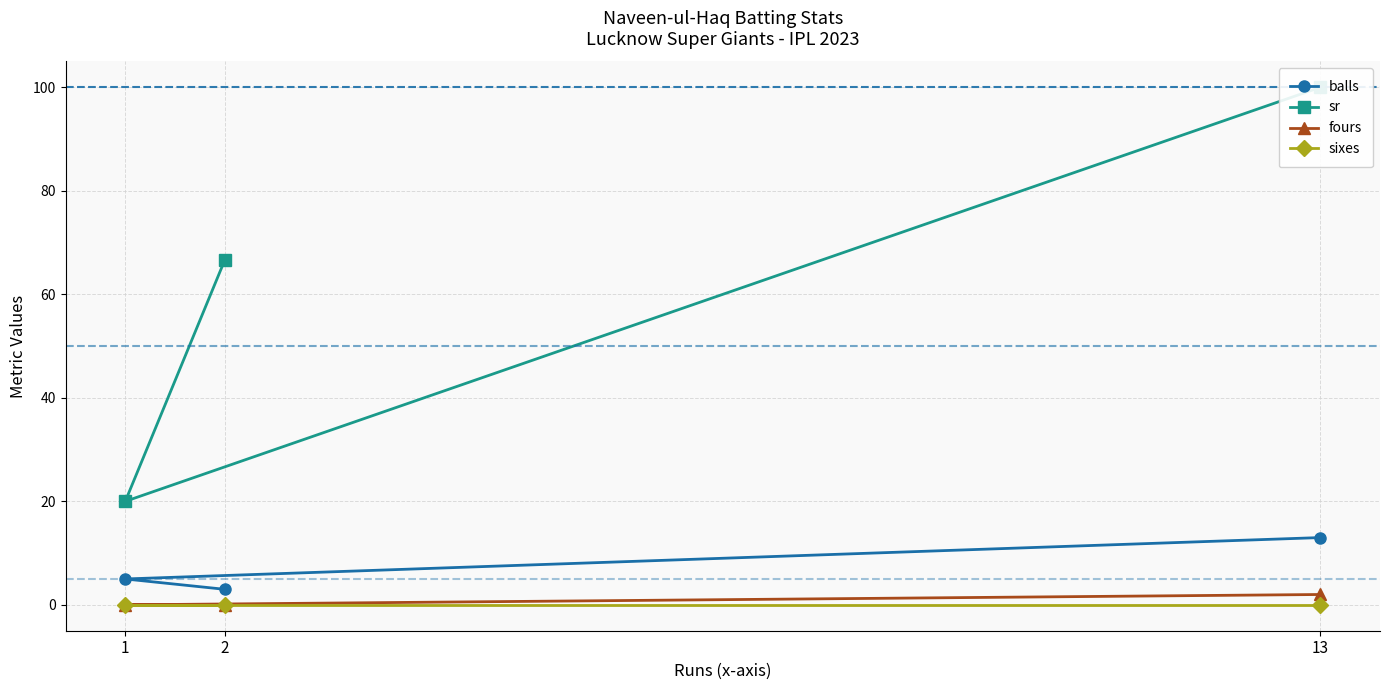

What is the total value across all series at 13?

115.0